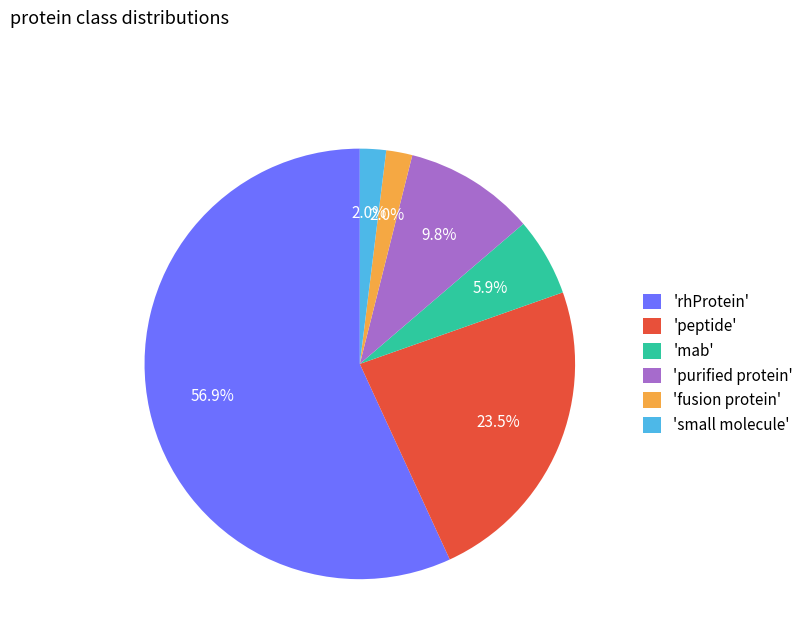

Is there any slice that represents more than half of the pie?

Yes